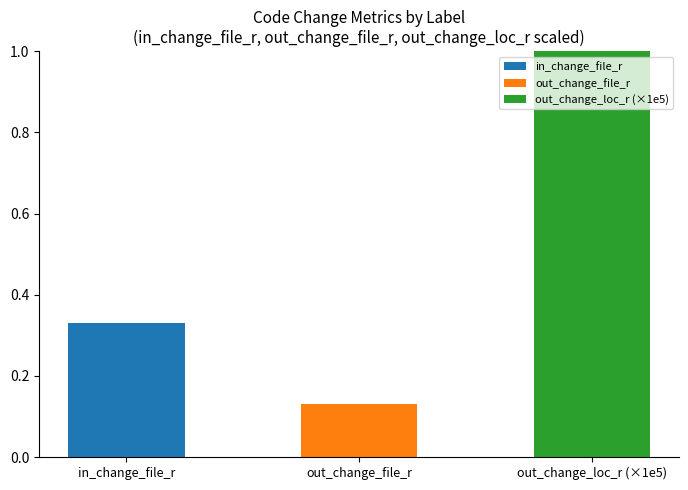

Is it true that in_change_file_r equals 0.3 at 3?

True